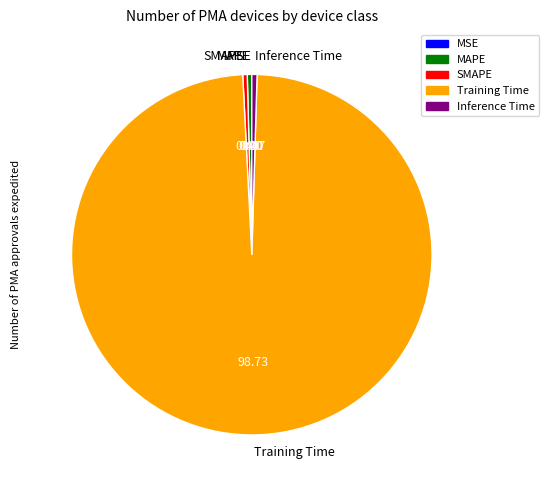

Does Training Time account for over 50% of the chart?

Yes